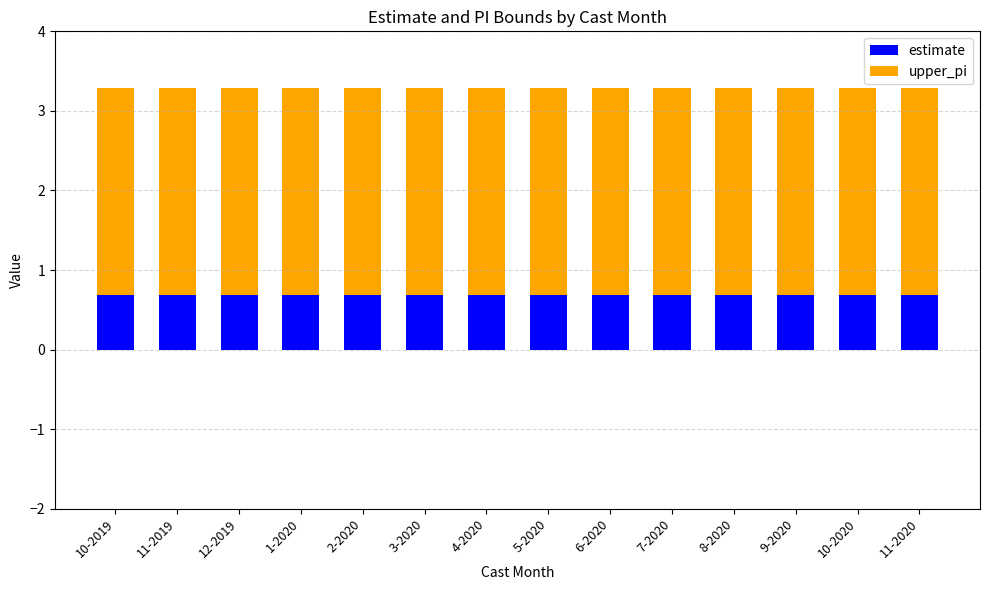

How many categories are shown in the chart?

14